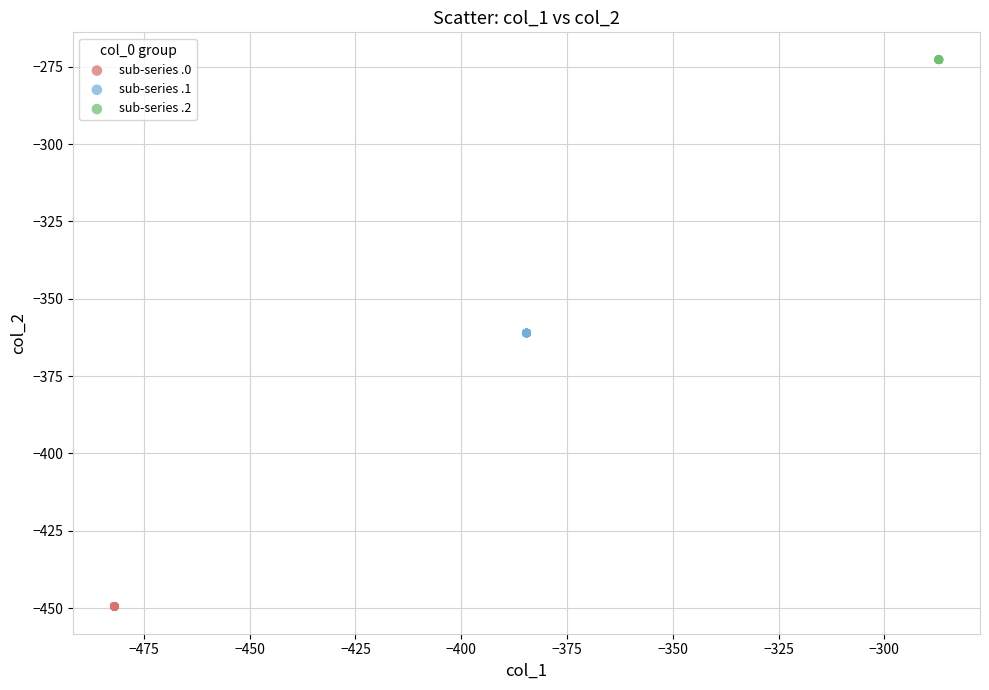

What are all the series names shown in the legend?

sub-series .0, sub-series .1, sub-series .2